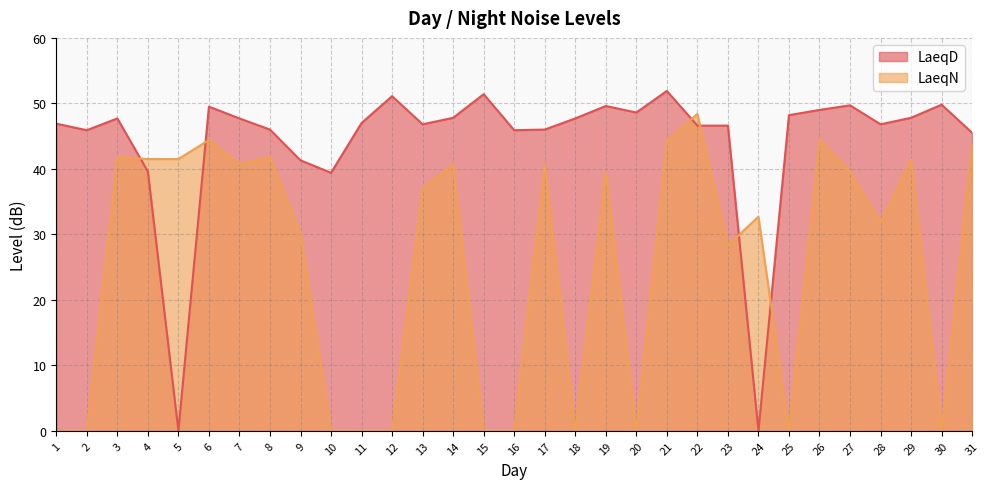

Is the value of LaeqD at 13 greater than the value of LaeqN at 2?

Yes